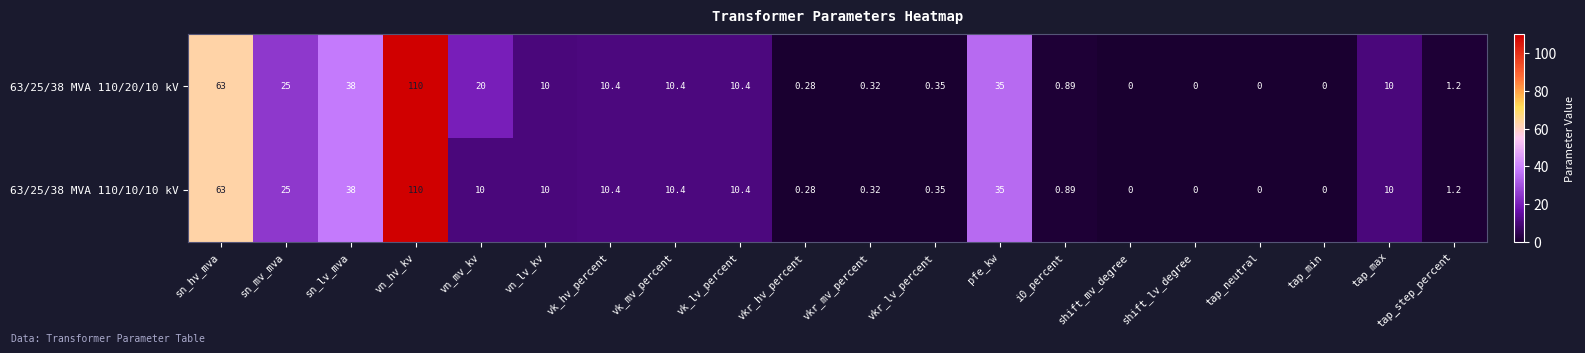

Is the value of 63/25/38 MVA 110/20/10 kV at tap_min greater than the value of 63/25/38 MVA 110/10/10 kV at vn_hv_kv?

No